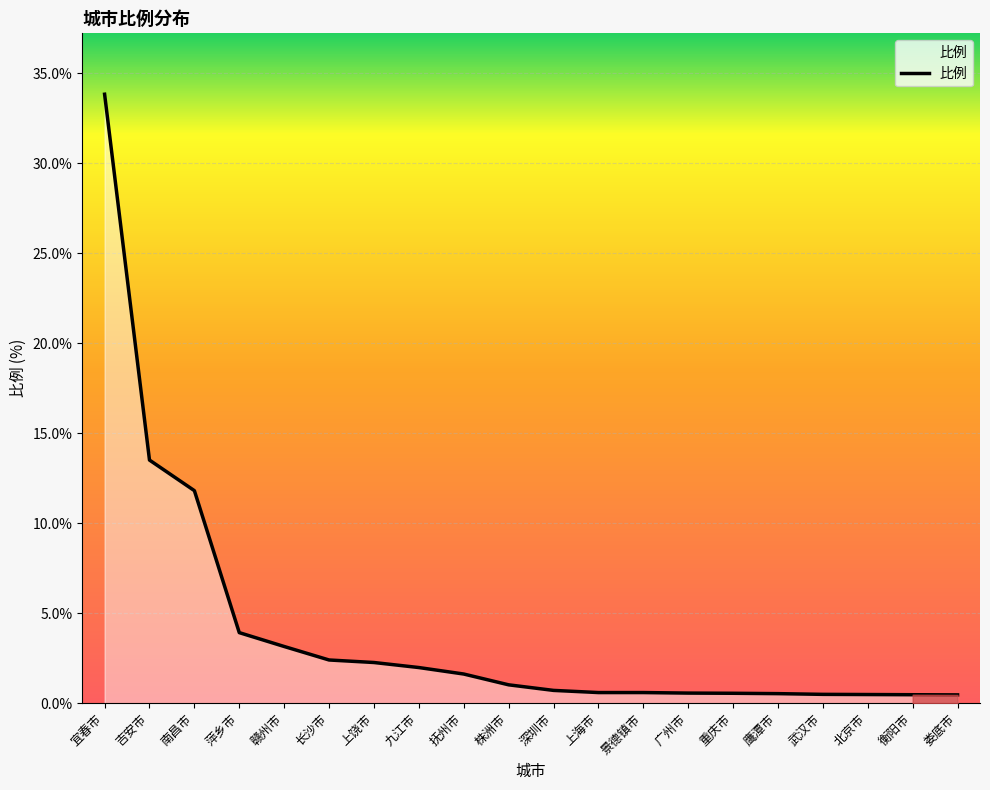

What position from the right is 抚州市?

12